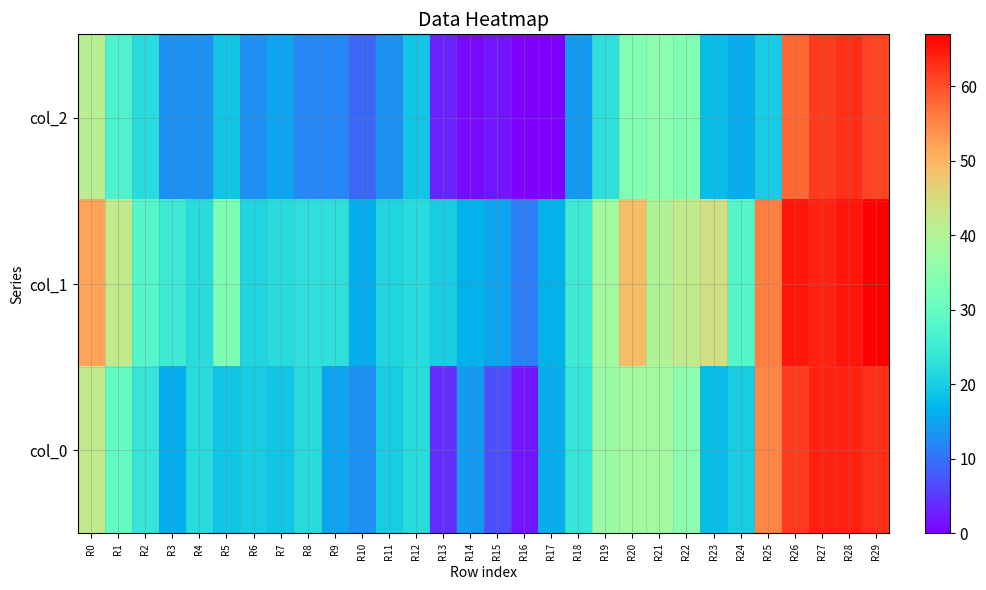

Reading right to left, list all the values displayed in this chart.

col_2: R29=61	R28=63	R27=62	R26=58	R25=20	R24=16	R23=18	R22=34	R21=35	R20=34	R19=23	R18=14	R17=0	R16=0	R15=2	R14=1	R13=3	R12=19	R11=13	R10=9	R9=12	R8=12	R7=15	R6=13	R5=19	R4=13	R3=13	R2=22	R1=27	R0=41
col_1: R29=67	R28=65	R27=64	R26=65	R25=56	R24=28	R23=44	R22=42	R21=40	R20=49	R19=38	R18=25	R17=17	R16=11	R15=15	R14=17	R13=20	R12=22	R11=21	R10=16	R9=23	R8=23	R7=22	R6=21	R5=33	R4=22	R3=25	R2=28	R1=42	R0=52
col_0: R29=63	R28=64	R27=64	R26=62	R25=55	R24=20	R23=18	R22=35	R21=38	R20=38	R19=37	R18=24	R17=16	R16=2	R15=7	R14=14	R13=4	R12=22	R11=20	R10=13	R9=15	R8=22	R7=19	R6=20	R5=19	R4=22	R3=16	R2=24	R1=30	R0=42